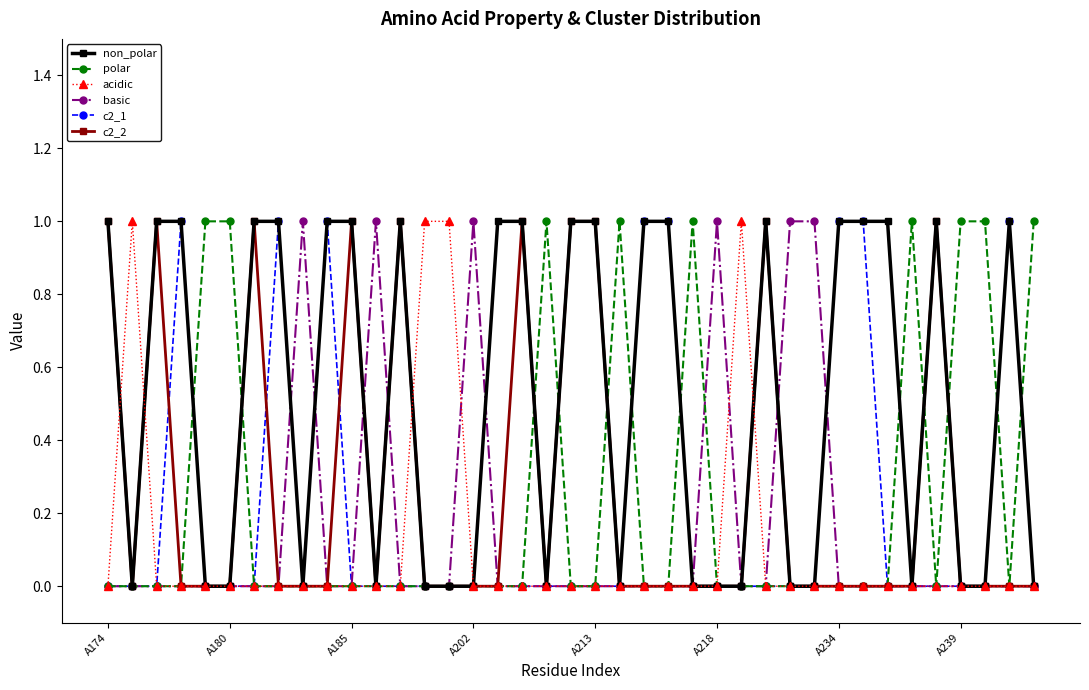

Which series has the largest total across all categories?

non_polar